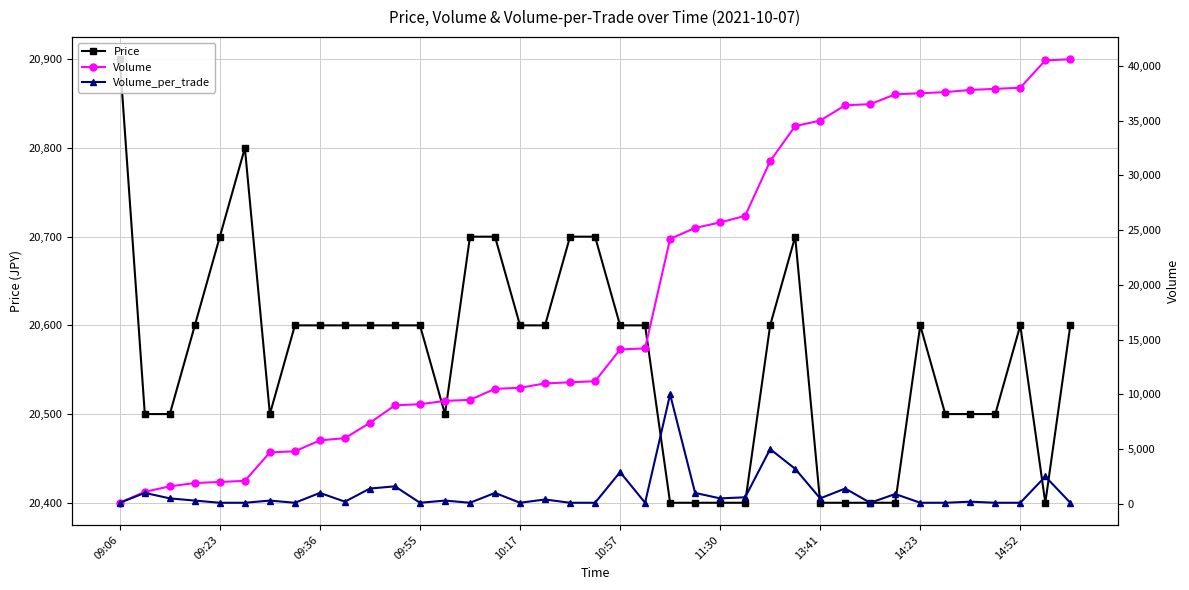

Count the number of categories in the chart.

39